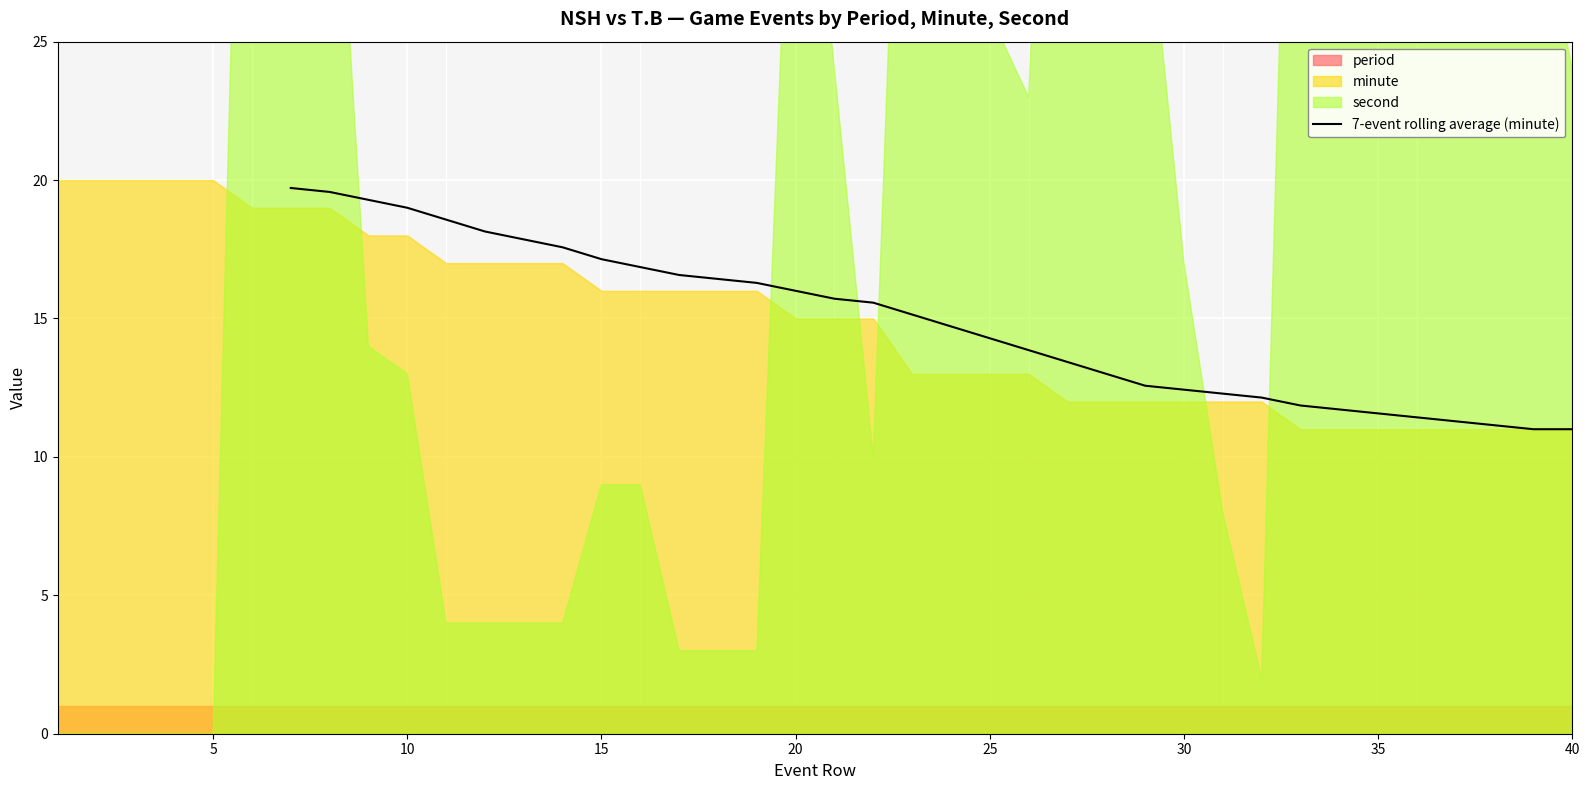

What is the lowest value of the 7-event rolling average (minute) series?

11.0